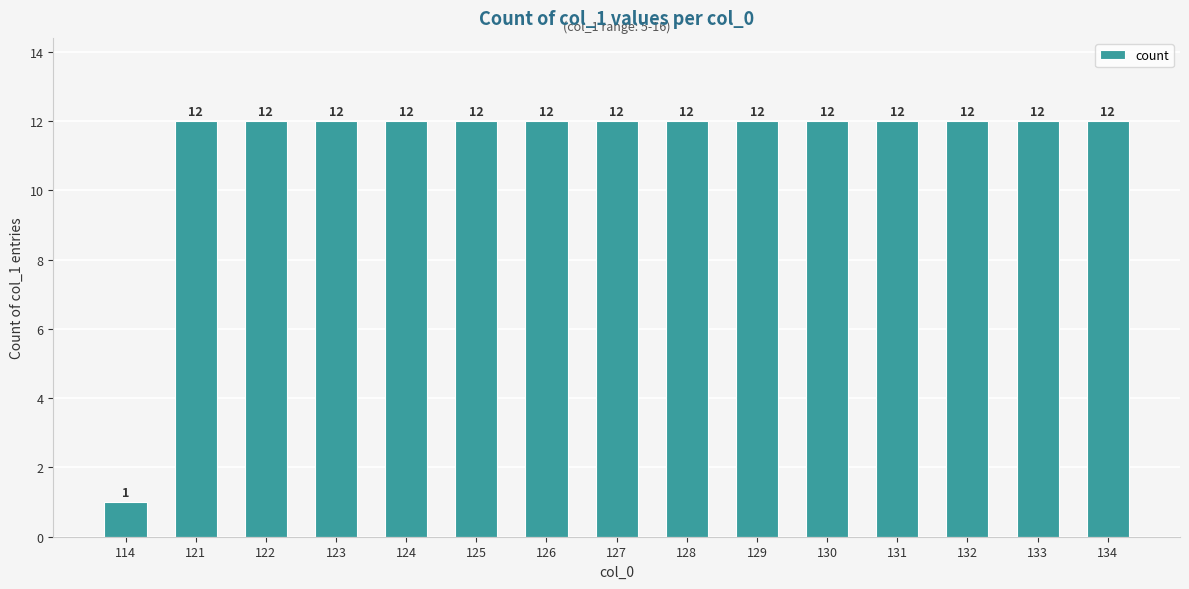

What is the value of the 12th bar from the left?

12